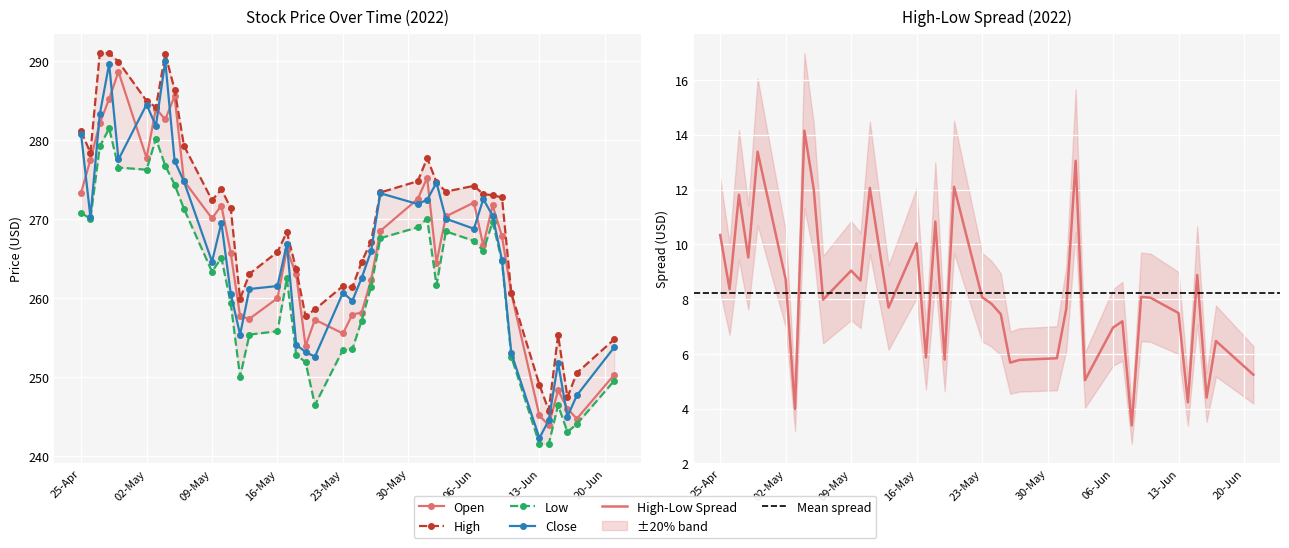

Count the number of data series in this chart.

4